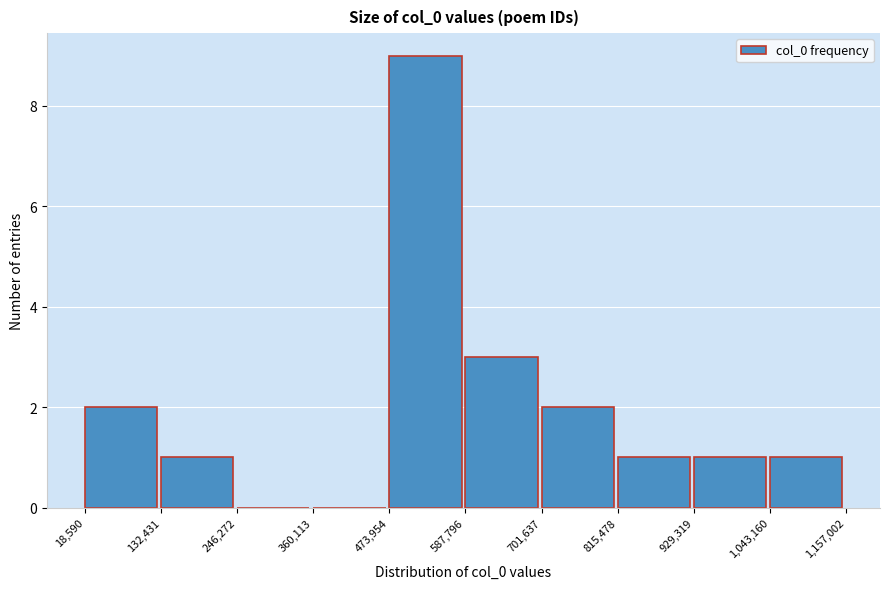

Over which range of the x-axis is the bar tallest?

473,954 to 587,796